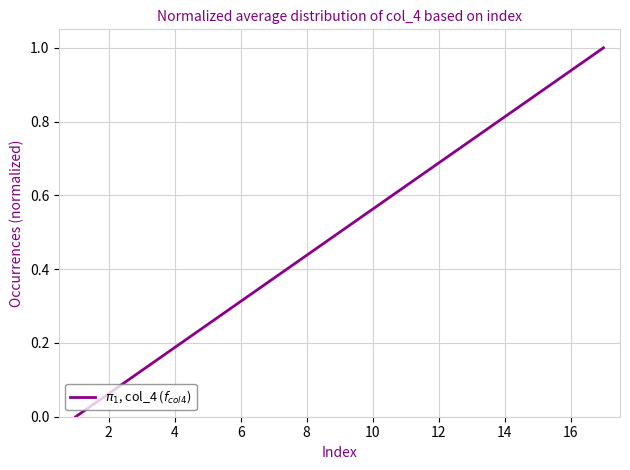

What is the maximum value shown in the chart?

1.0